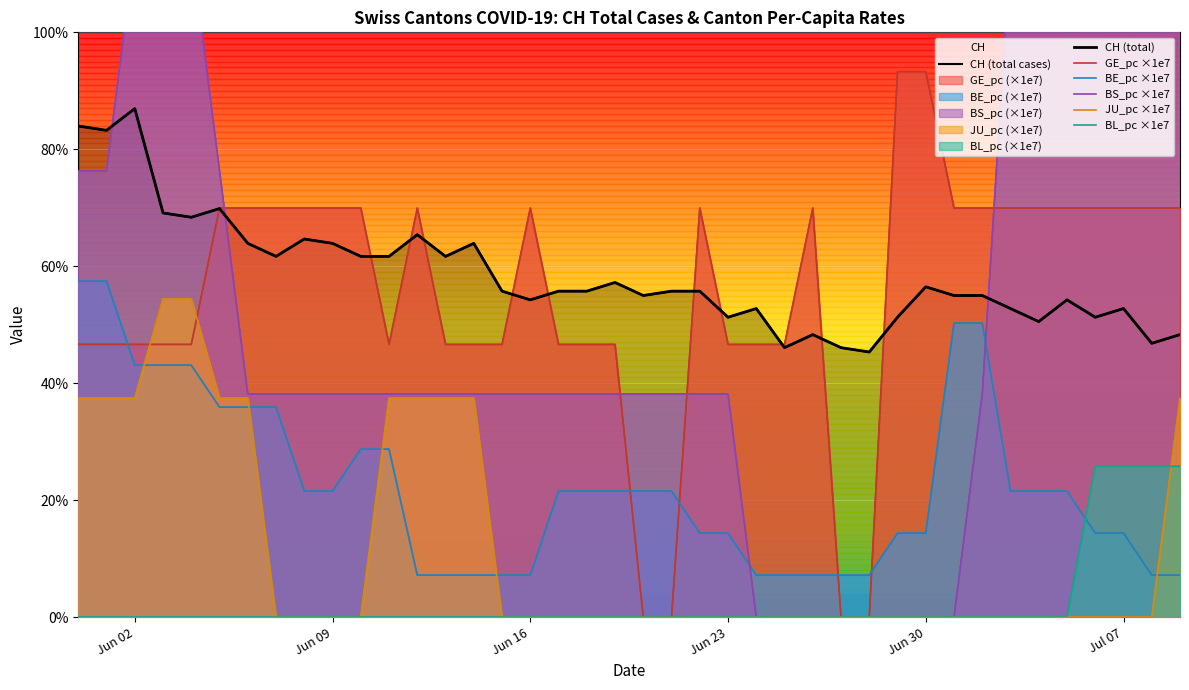

The GE_pc series shows 92.3 at Jun 30. True or false?

False